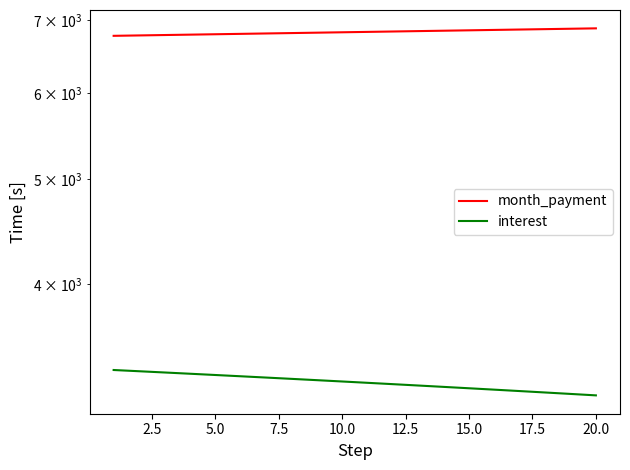

What is the difference between the highest and lowest values at 20.0?

3549.7